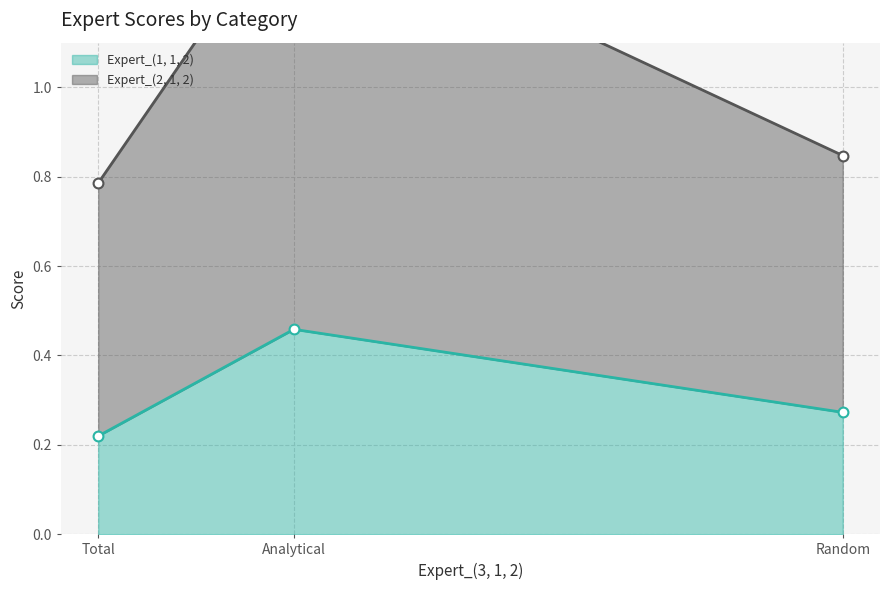

Which series contains the lowest Y value?

Expert_(1, 1, 2)